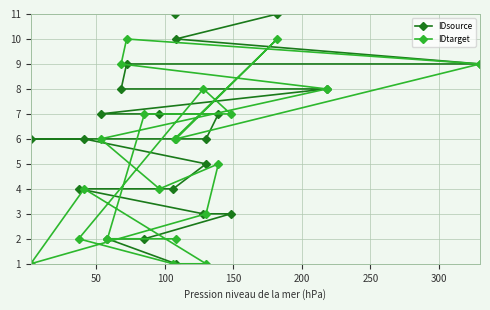

List the series in order of their overall mean, highest first.

IDsource, IDtarget